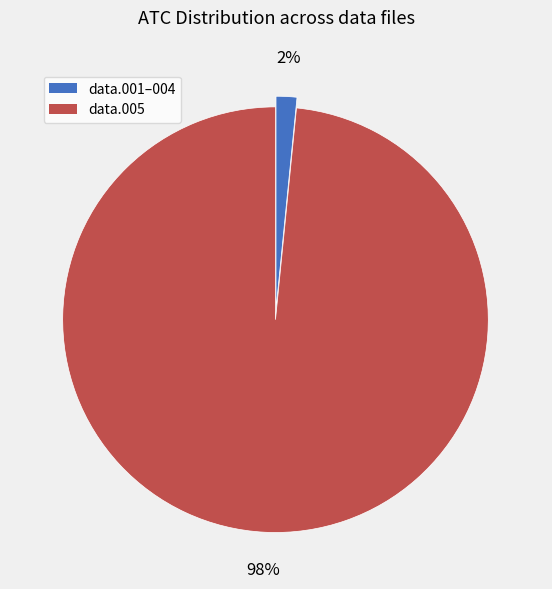

How many segments does this pie chart have?

2